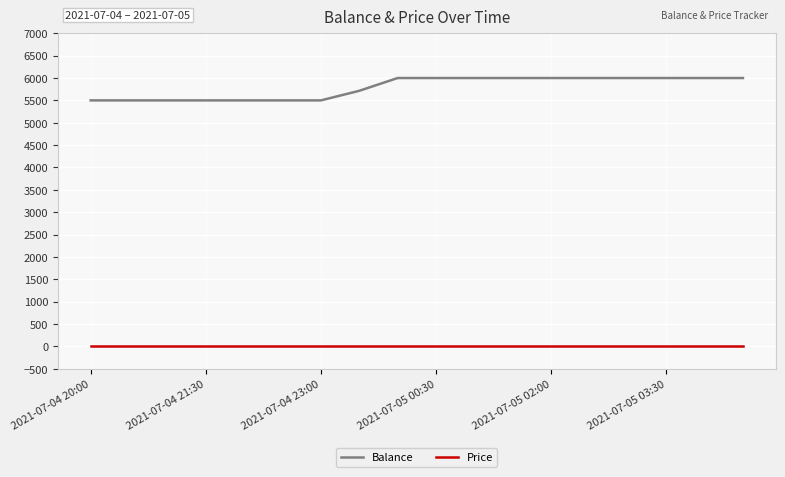

Which series has the largest total across all categories?

Balance